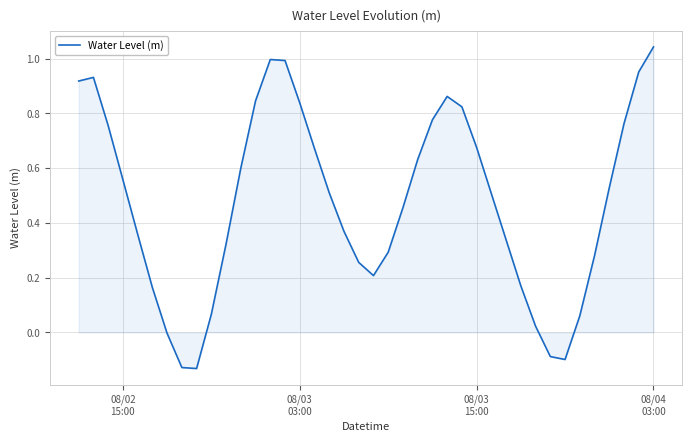

What is the difference between the maximum and minimum values?

1.2